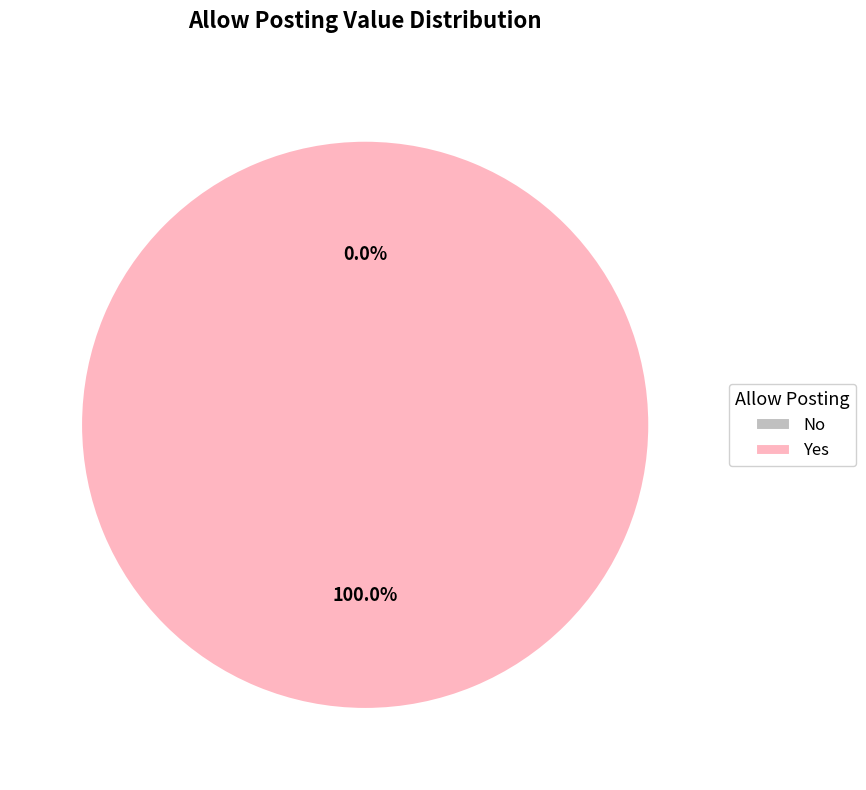

Does any single category account for the majority?

Yes